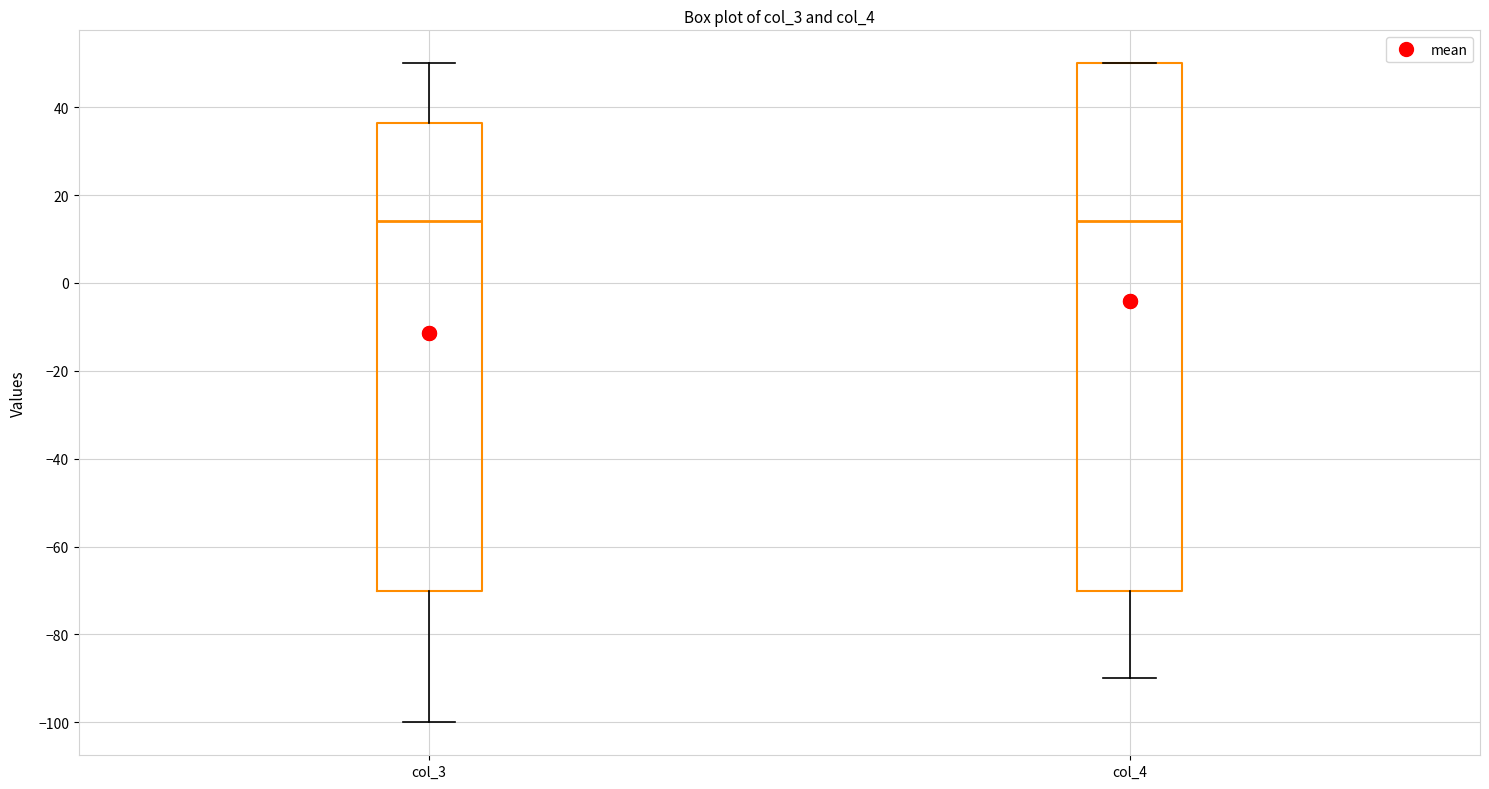

Reading left to right, read every box against the y-axis: the position of its median line, the range the box covers, and the ends of its whiskers. The values are not printed on the chart, so give them approximately, as read against the axis.

col_3: median 14, box -70 to 36, whiskers -100 to 50
col_4: median 14, box -70 to 50, whiskers -90 to 50